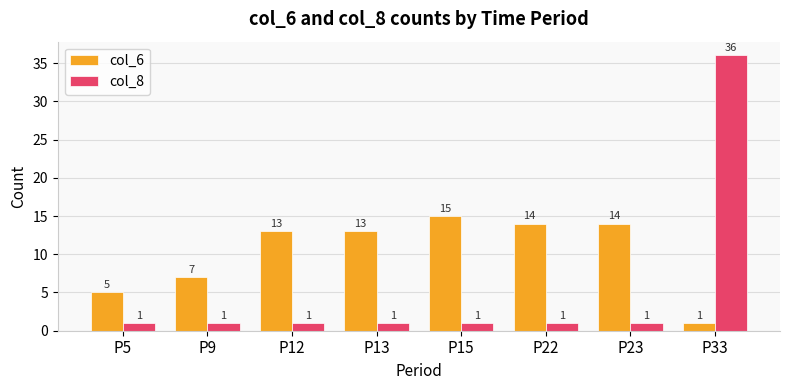

The col_6 series shows 14 at P22. True or false?

True